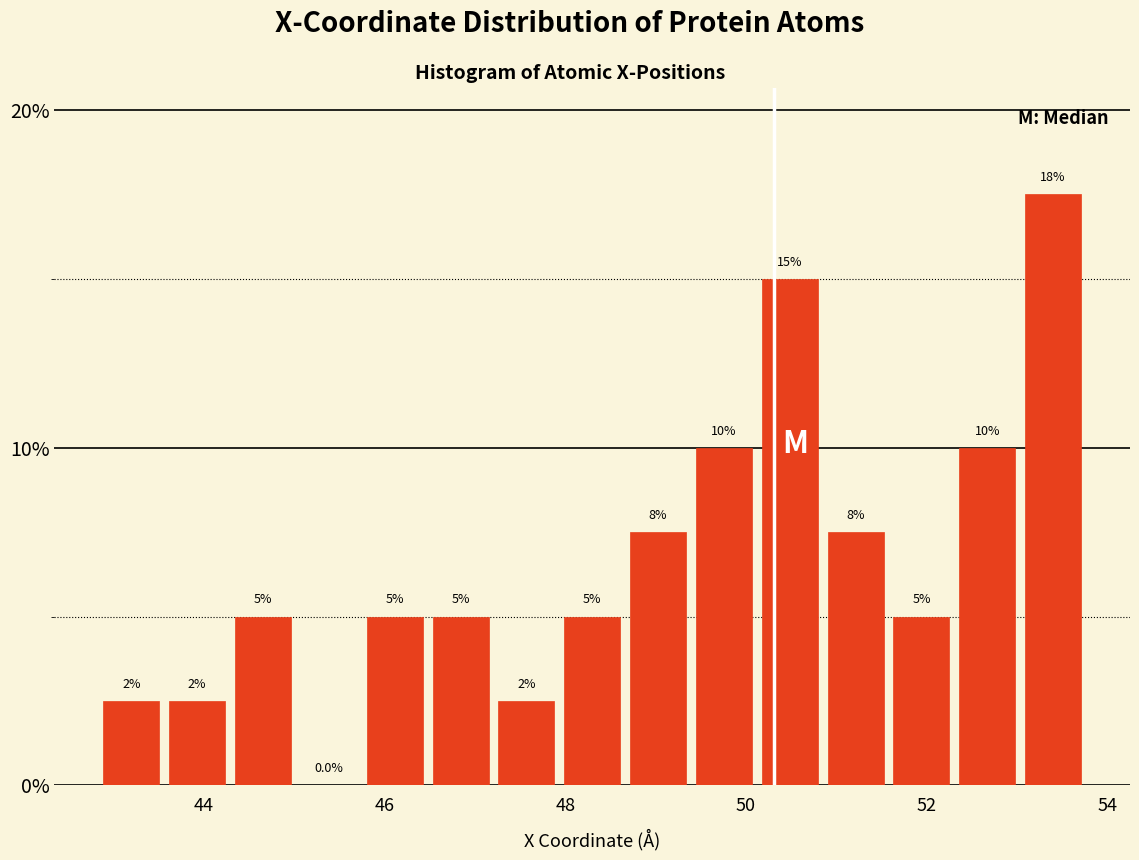

Around what value on the x-axis is the tallest bar? Give the approximate position of its centre, as read against the axis.

53.4